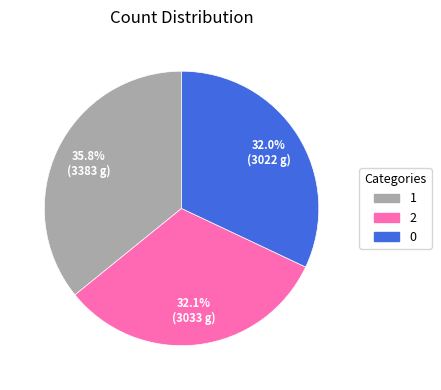

Does 0 account for over 50% of the chart?

No